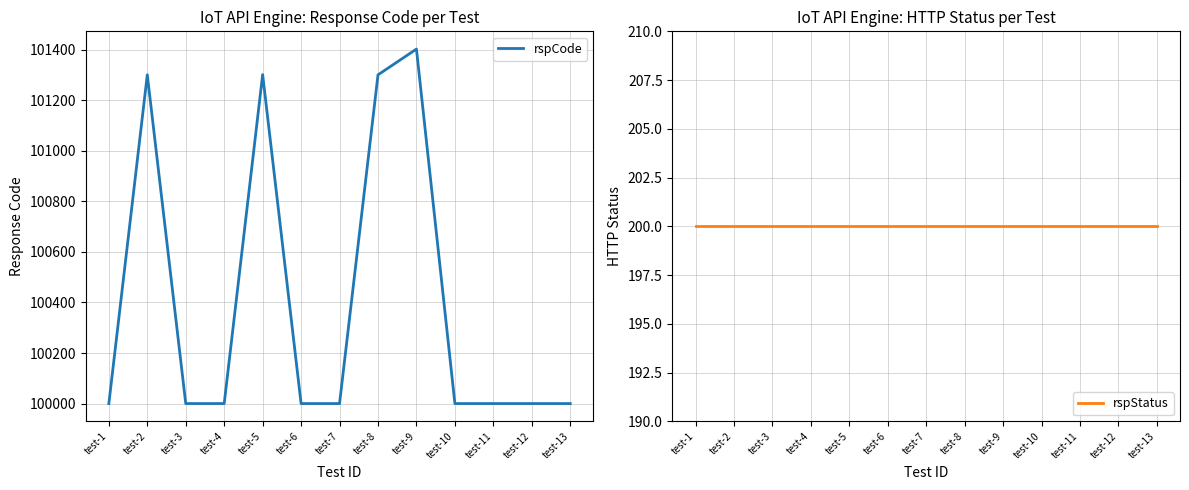

What is the value of the rspStatus point at the 10th from the left?

200